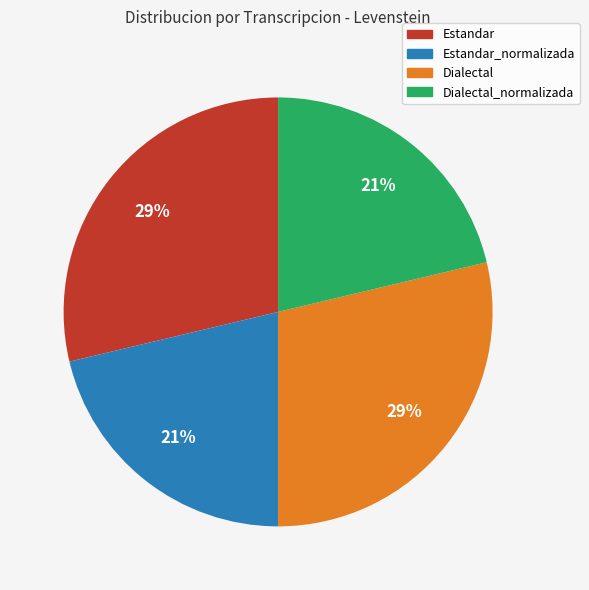

To the nearest percent, what is the average slice percentage?

25%